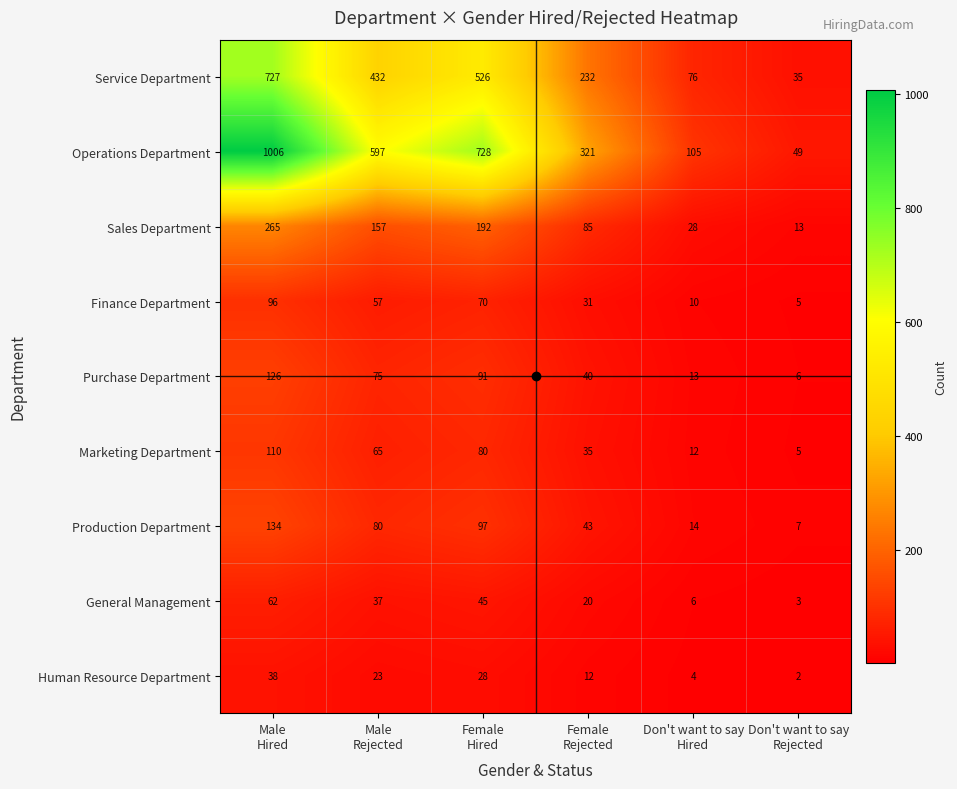

Which series has the widest spread of values?

Operations Department